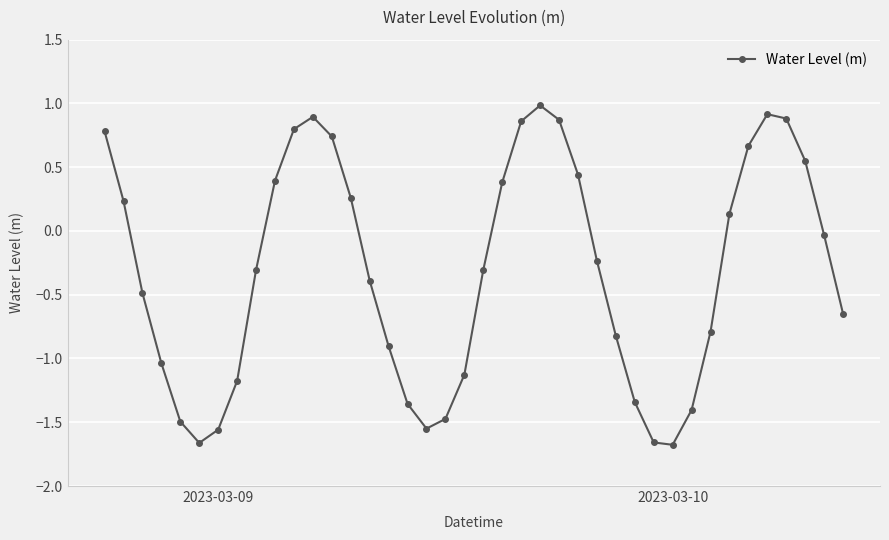

How many points are lower than both their immediate neighbors (excluding endpoints)?

3